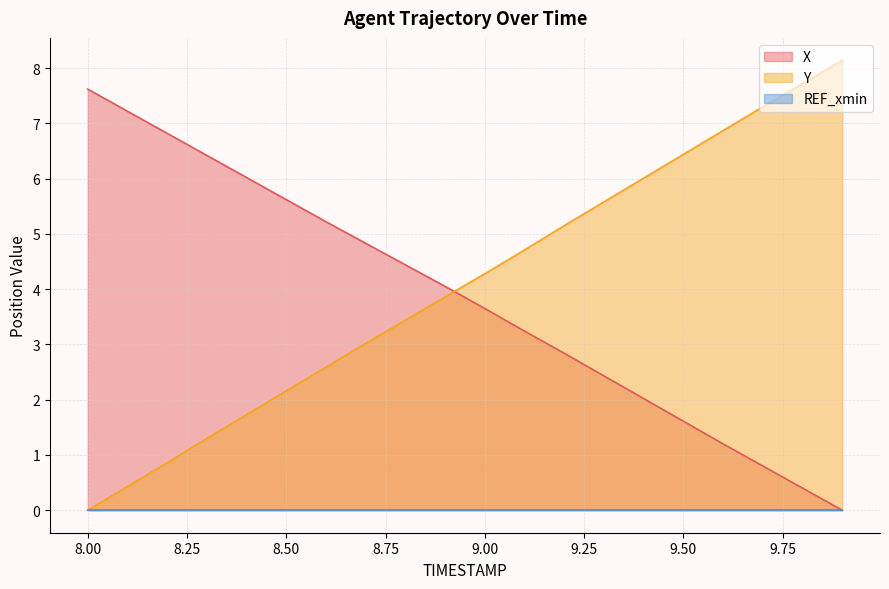

Which series ends up on top after the final intersection of Y and X?

Y